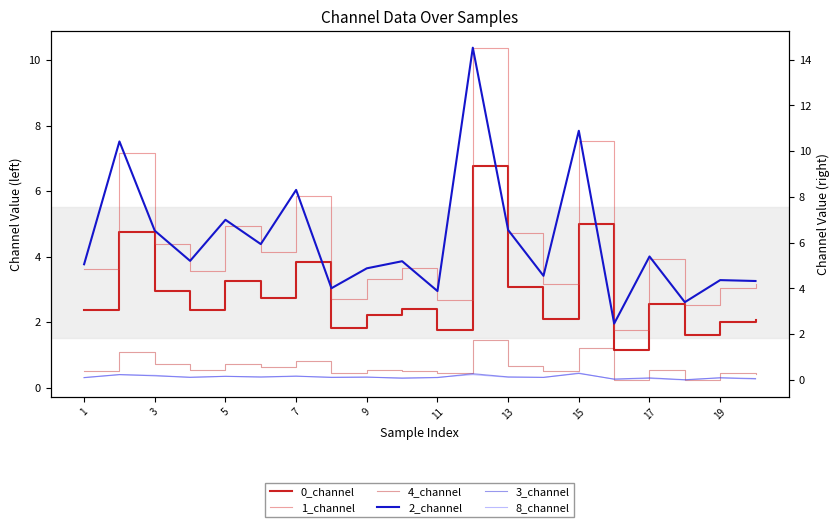

What is the maximum value for 1_channel?

10.4